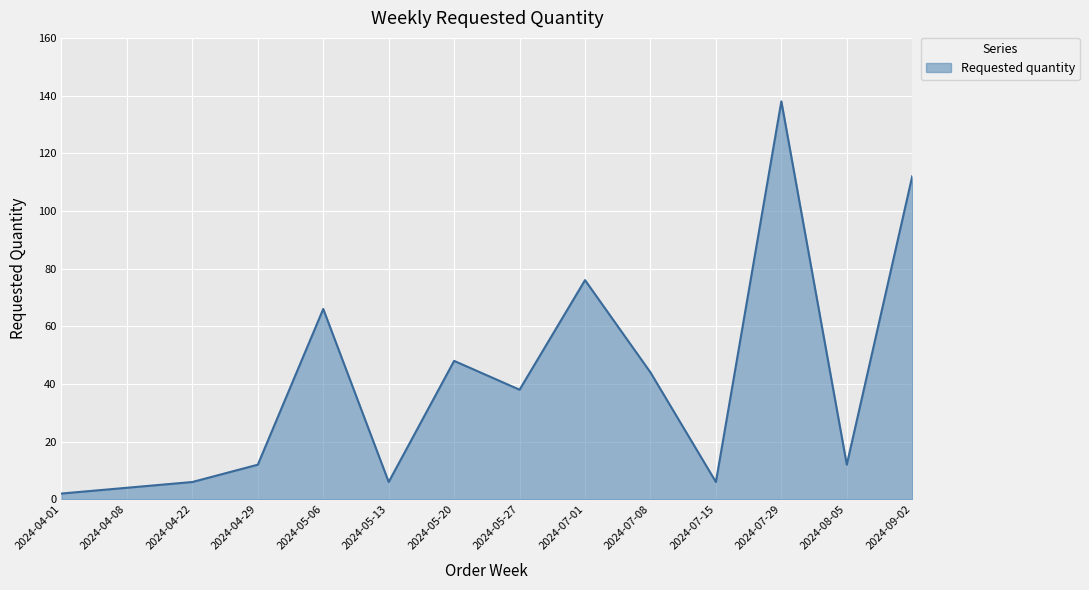

Reading right to left, what are all the values shown in this chart?

112	12	138	6	44	76	38	48	6	66	12	6	4	2